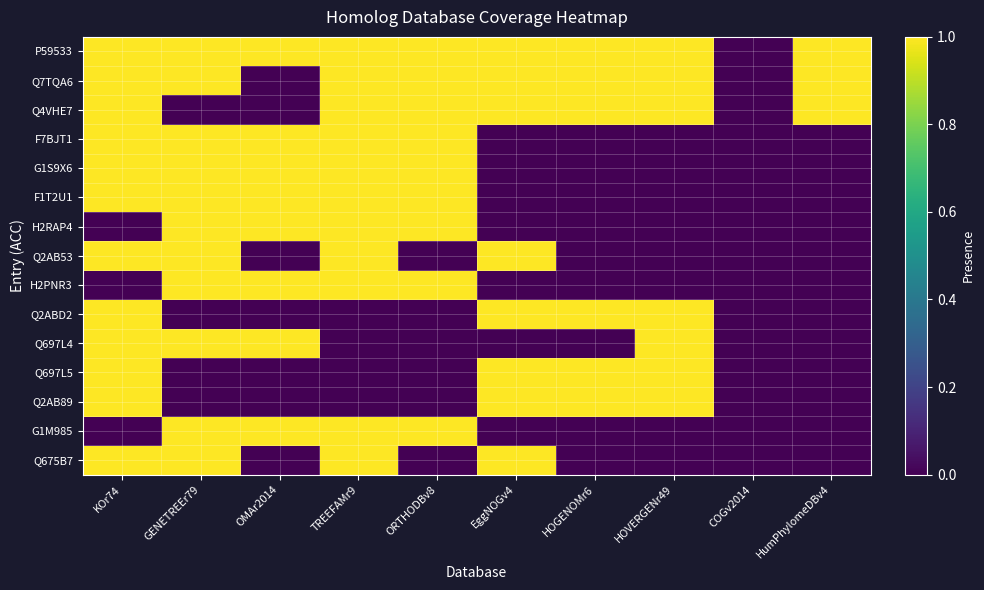

Reading left to right, what are all the values shown in this chart?

P59533: KOr74=1	GENETREEr79=1	OMAr2014=1	TREEFAMr9=1	ORTHODBv8=1	EggNOGv4=1	HOGENOMr6=1	HOVERGENr49=1	COGv2014=0	HumPhylomeDBv4=1
Q7TQA6: KOr74=1	GENETREEr79=1	OMAr2014=0	TREEFAMr9=1	ORTHODBv8=1	EggNOGv4=1	HOGENOMr6=1	HOVERGENr49=1	COGv2014=0	HumPhylomeDBv4=1
Q4VHE7: KOr74=1	GENETREEr79=0	OMAr2014=0	TREEFAMr9=1	ORTHODBv8=1	EggNOGv4=1	HOGENOMr6=1	HOVERGENr49=1	COGv2014=0	HumPhylomeDBv4=1
F7BJT1: KOr74=1	GENETREEr79=1	OMAr2014=1	TREEFAMr9=1	ORTHODBv8=1	EggNOGv4=0	HOGENOMr6=0	HOVERGENr49=0	COGv2014=0	HumPhylomeDBv4=0
G1S9X6: KOr74=1	GENETREEr79=1	OMAr2014=1	TREEFAMr9=1	ORTHODBv8=1	EggNOGv4=0	HOGENOMr6=0	HOVERGENr49=0	COGv2014=0	HumPhylomeDBv4=0
F1T2U1: KOr74=1	GENETREEr79=1	OMAr2014=1	TREEFAMr9=1	ORTHODBv8=1	EggNOGv4=0	HOGENOMr6=0	HOVERGENr49=0	COGv2014=0	HumPhylomeDBv4=0
H2RAP4: KOr74=0	GENETREEr79=1	OMAr2014=1	TREEFAMr9=1	ORTHODBv8=1	EggNOGv4=0	HOGENOMr6=0	HOVERGENr49=0	COGv2014=0	HumPhylomeDBv4=0
Q2AB53: KOr74=1	GENETREEr79=1	OMAr2014=0	TREEFAMr9=1	ORTHODBv8=0	EggNOGv4=1	HOGENOMr6=0	HOVERGENr49=0	COGv2014=0	HumPhylomeDBv4=0
H2PNR3: KOr74=0	GENETREEr79=1	OMAr2014=1	TREEFAMr9=1	ORTHODBv8=1	EggNOGv4=0	HOGENOMr6=0	HOVERGENr49=0	COGv2014=0	HumPhylomeDBv4=0
Q2ABD2: KOr74=1	GENETREEr79=0	OMAr2014=0	TREEFAMr9=0	ORTHODBv8=0	EggNOGv4=1	HOGENOMr6=1	HOVERGENr49=1	COGv2014=0	HumPhylomeDBv4=0
Q697L4: KOr74=1	GENETREEr79=1	OMAr2014=1	TREEFAMr9=0	ORTHODBv8=0	EggNOGv4=0	HOGENOMr6=0	HOVERGENr49=1	COGv2014=0	HumPhylomeDBv4=0
Q697L5: KOr74=1	GENETREEr79=0	OMAr2014=0	TREEFAMr9=0	ORTHODBv8=0	EggNOGv4=1	HOGENOMr6=1	HOVERGENr49=1	COGv2014=0	HumPhylomeDBv4=0
Q2AB89: KOr74=1	GENETREEr79=0	OMAr2014=0	TREEFAMr9=0	ORTHODBv8=0	EggNOGv4=1	HOGENOMr6=1	HOVERGENr49=1	COGv2014=0	HumPhylomeDBv4=0
G1M985: KOr74=0	GENETREEr79=1	OMAr2014=1	TREEFAMr9=1	ORTHODBv8=1	EggNOGv4=0	HOGENOMr6=0	HOVERGENr49=0	COGv2014=0	HumPhylomeDBv4=0
Q675B7: KOr74=1	GENETREEr79=1	OMAr2014=0	TREEFAMr9=1	ORTHODBv8=0	EggNOGv4=1	HOGENOMr6=0	HOVERGENr49=0	COGv2014=0	HumPhylomeDBv4=0